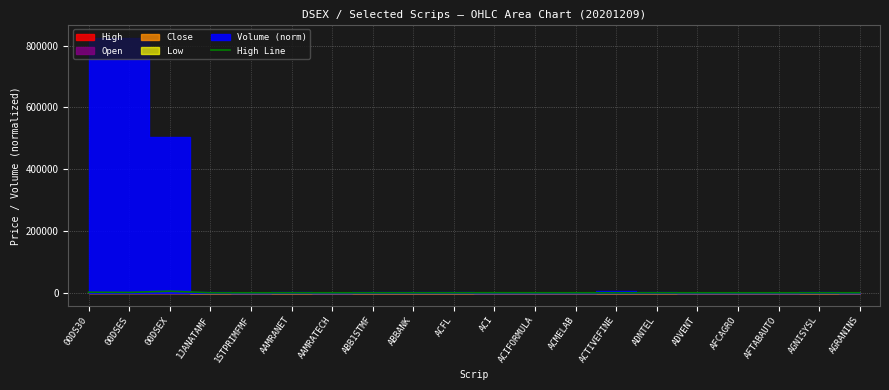

What is the value of the 2nd point from the left?

1165.3